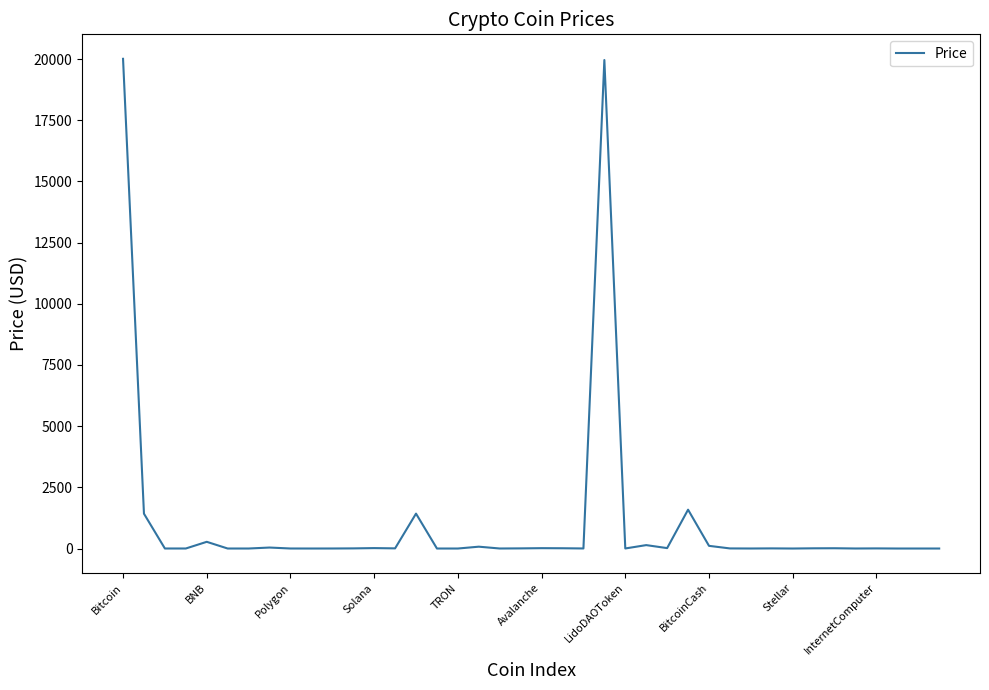

What is the greatest value displayed?

20011.1